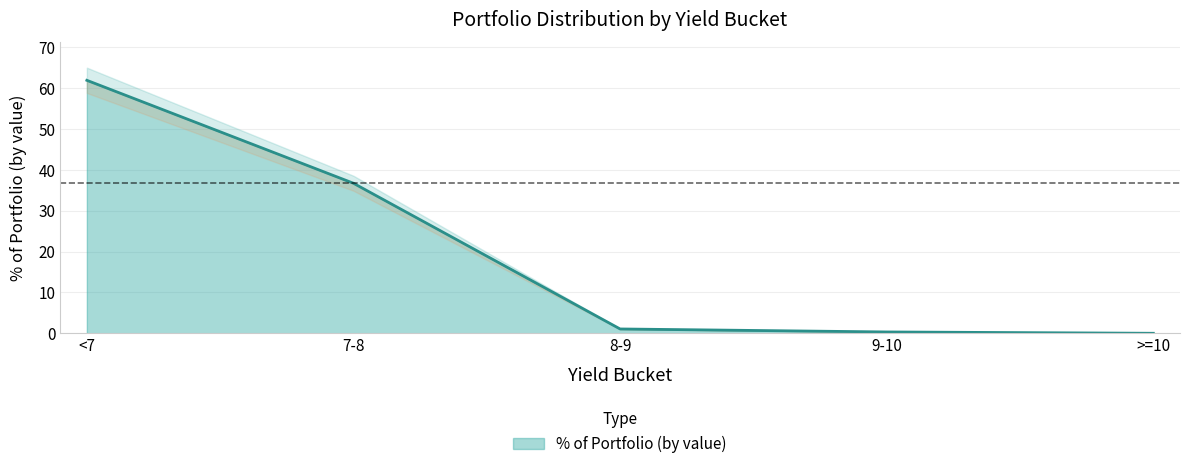

How many data points are less than 1?

2